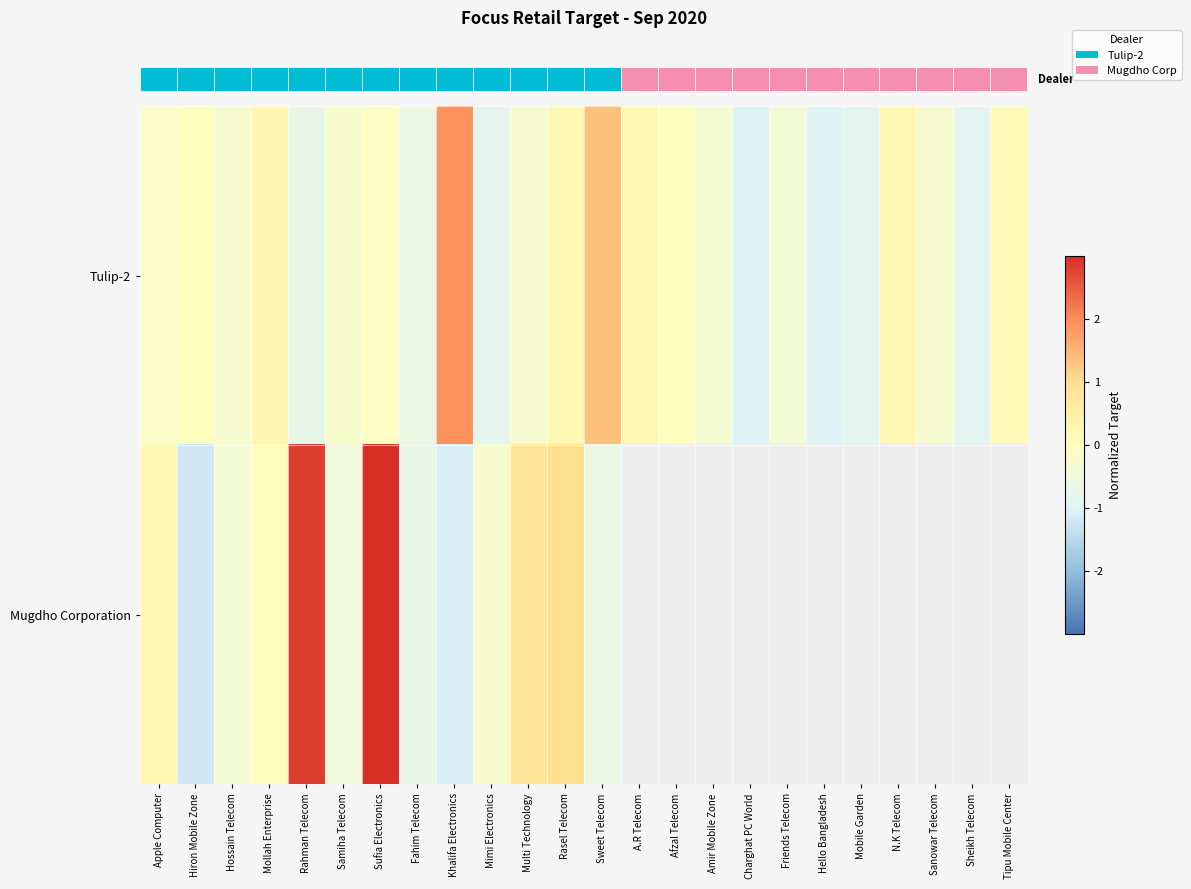

Which series has the widest spread of values?

row_1